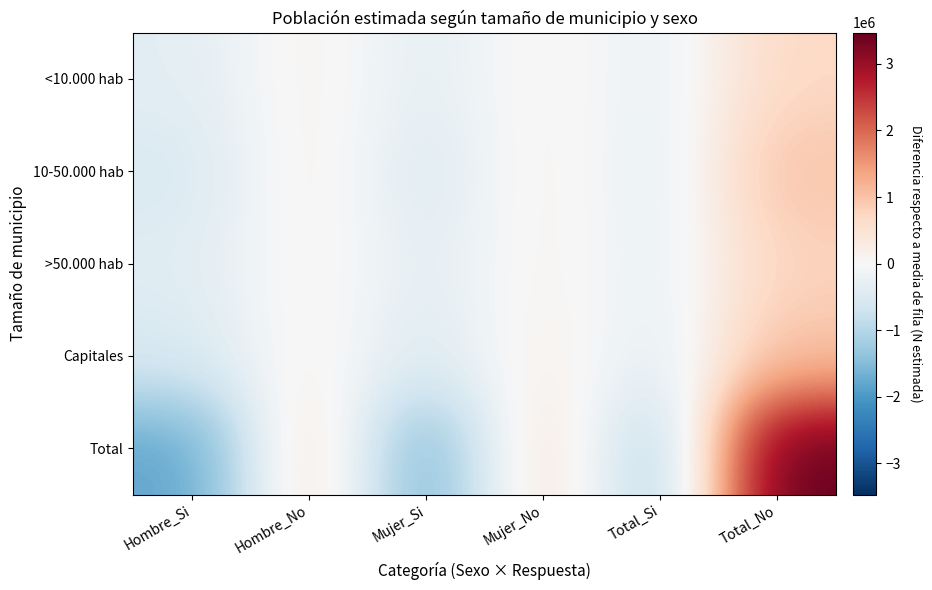

Rank the series at Total_Si from highest to lowest value.

<10.000 hab, >50.000 hab, 10-50.000 hab, Capitales, Total